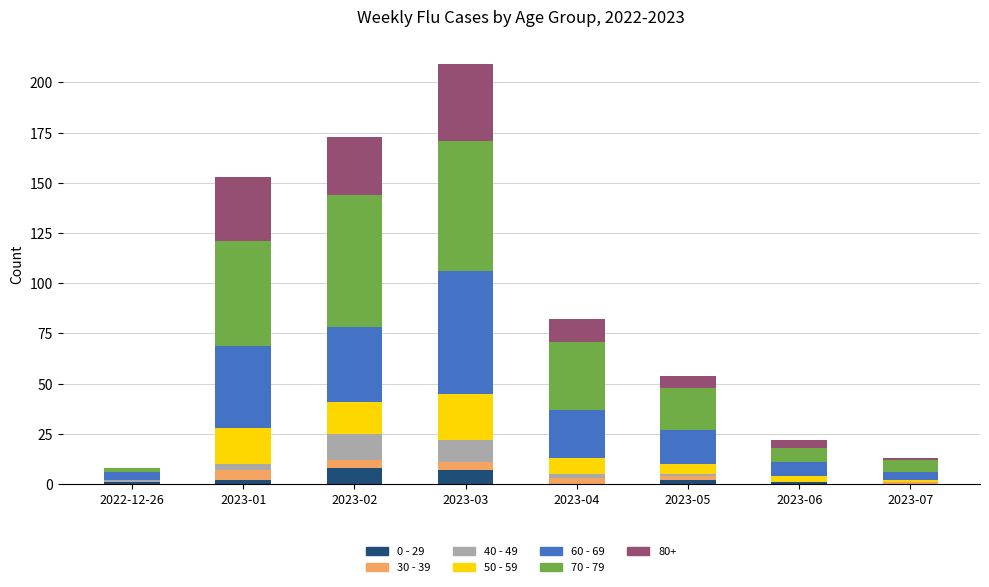

At which category is the sum across all series the highest?

2023-03